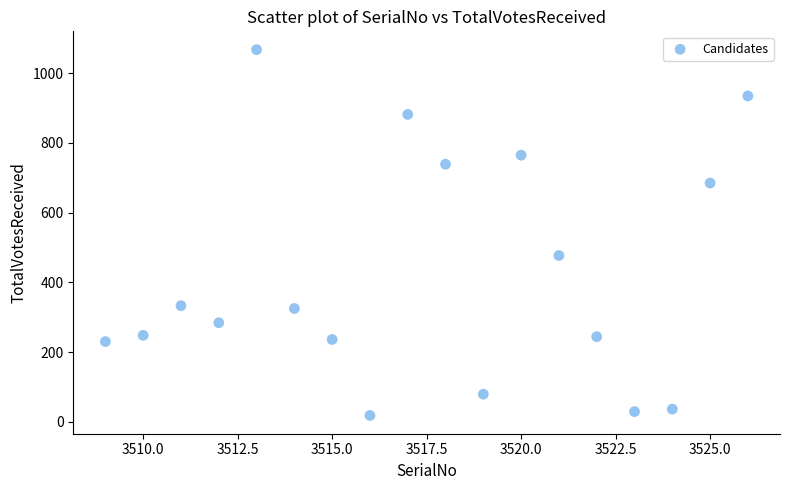

What Y value in the scatter plot is closest to 543?

477